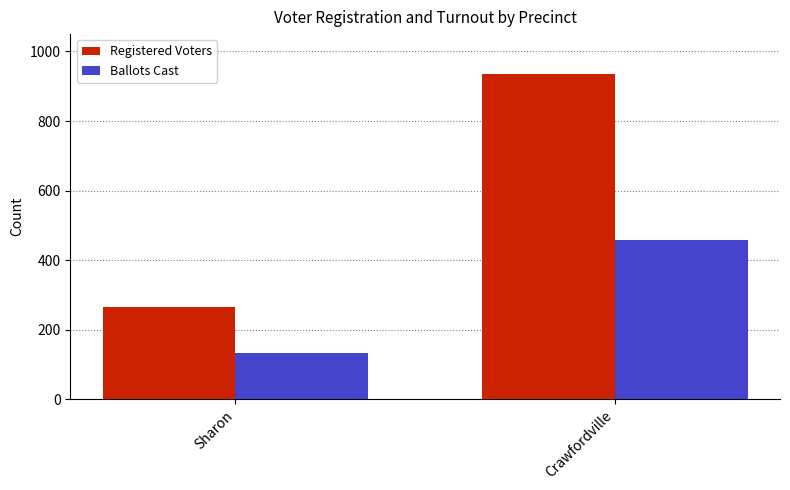

What is the total value across all series at Sharon?

398